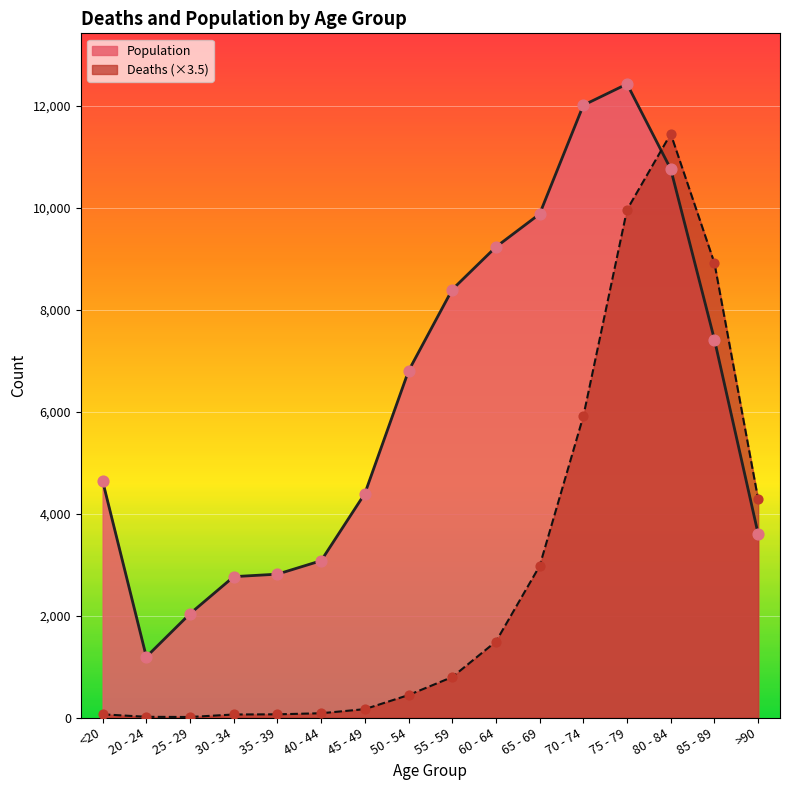

Is the value of Population at 70 - 74 greater than the value of Deaths at 20 - 24?

Yes